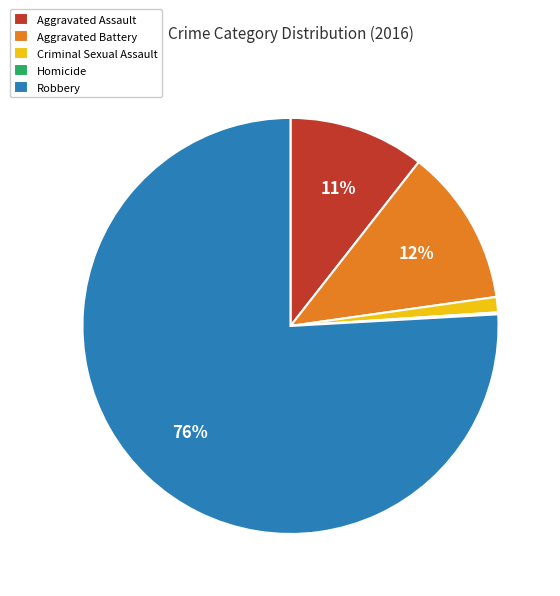

Is there a majority slice in this chart?

Yes